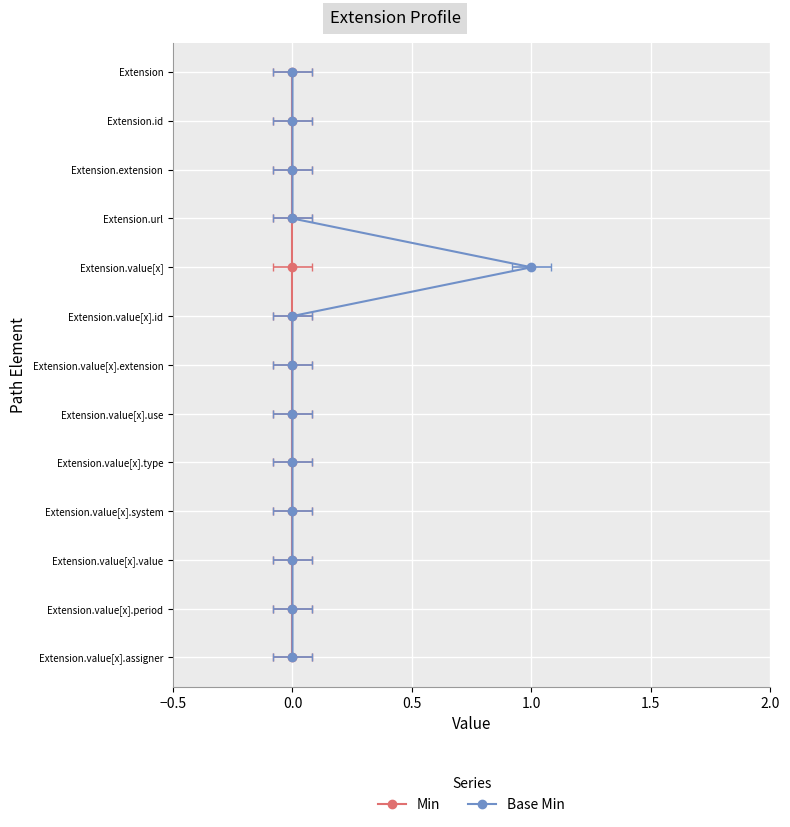

What is the sum of all Min values?

78